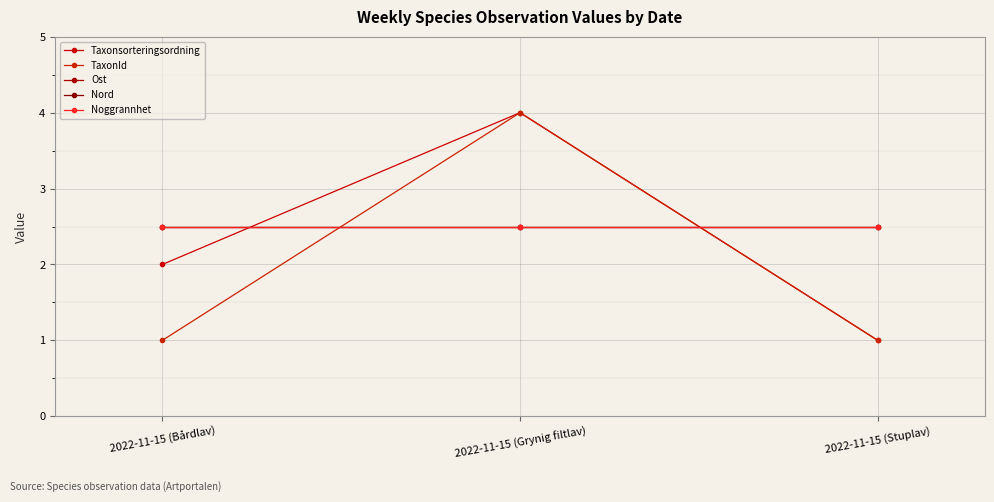

At 2022-11-15 (Grynig filtlav), list the series in order from largest to smallest.

Taxonsorteringsordning, TaxonId, Ost, Nord, Noggrannhet